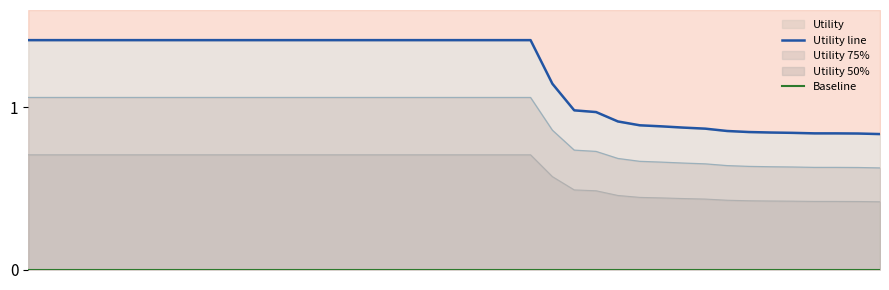

How many lines are shown in the chart?

2